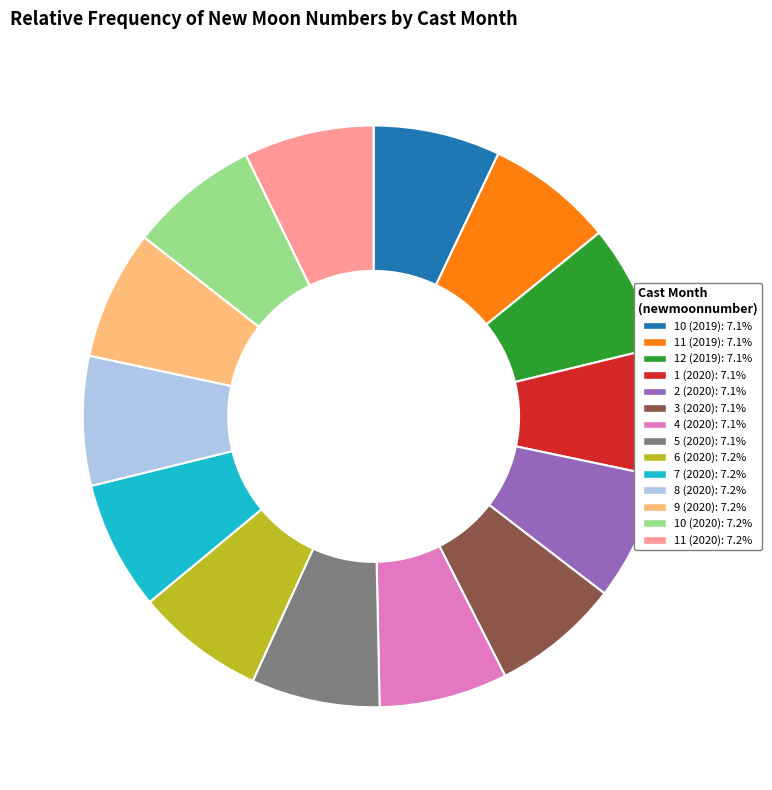

What is the ratio of the value at 5 (2020) to the value at 7 (2020)?

1.0